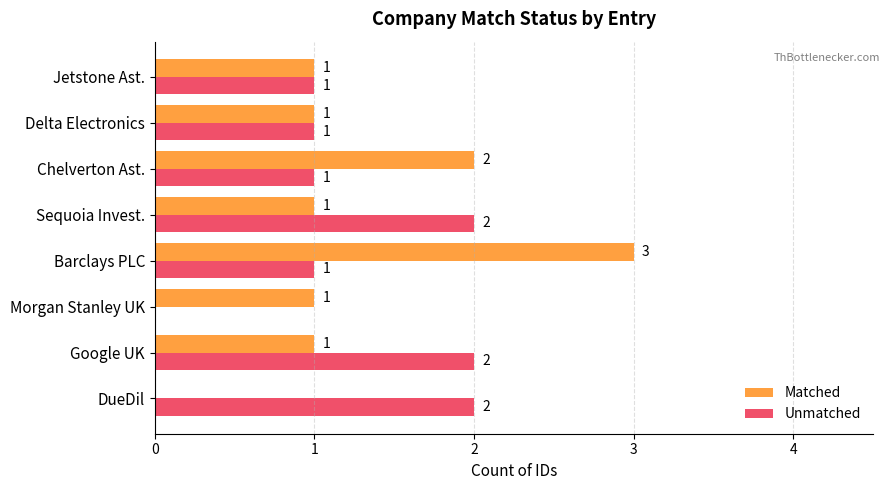

Is the value of Matched at Google UK greater than the value of Unmatched at Morgan Stanley UK?

Yes